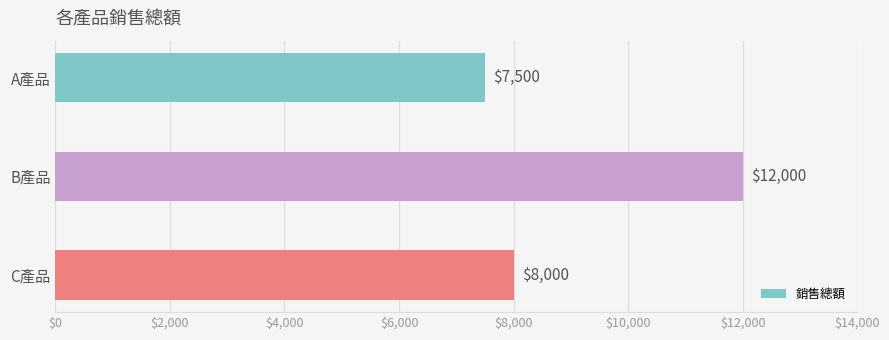

Which has a higher value, A產品 or C產品?

C產品